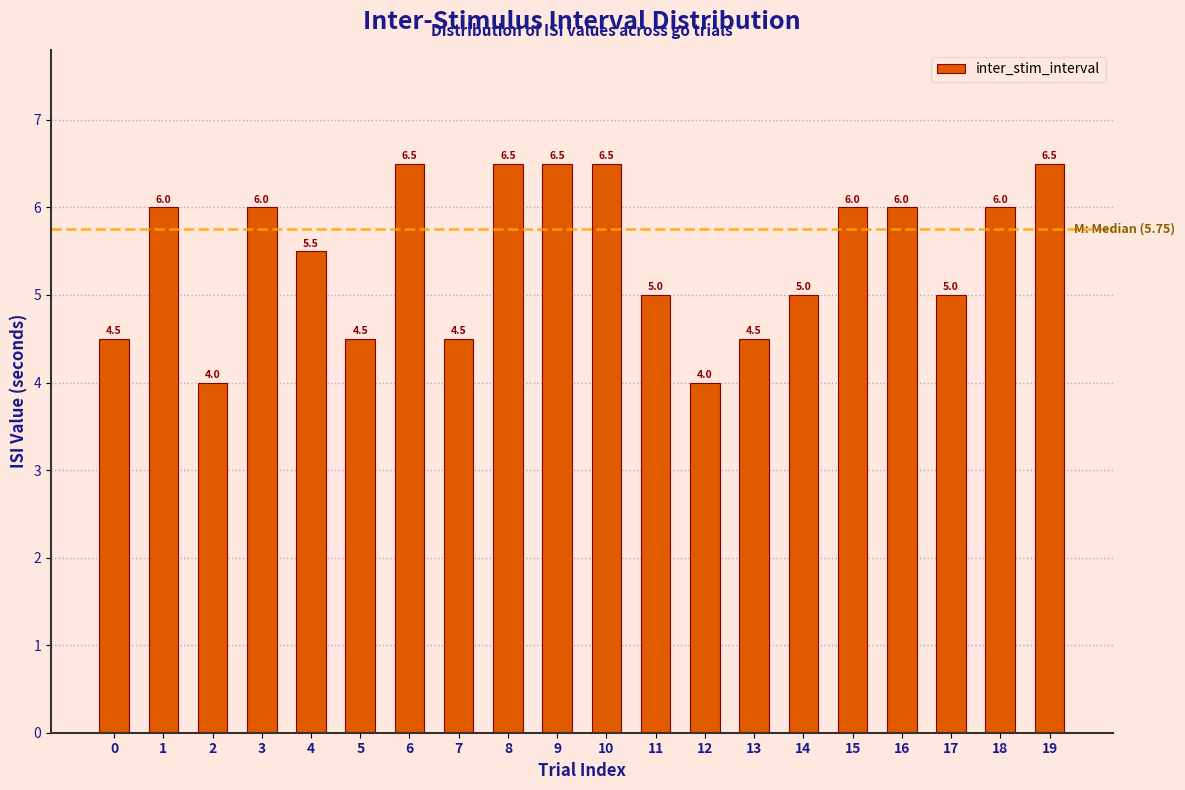

Reading right to left, list all the values displayed in this chart.

6.5	6.0	5.0	6.0	6.0	5.0	4.5	4.0	5.0	6.5	6.5	6.5	4.5	6.5	4.5	5.5	6.0	4.0	6.0	4.5